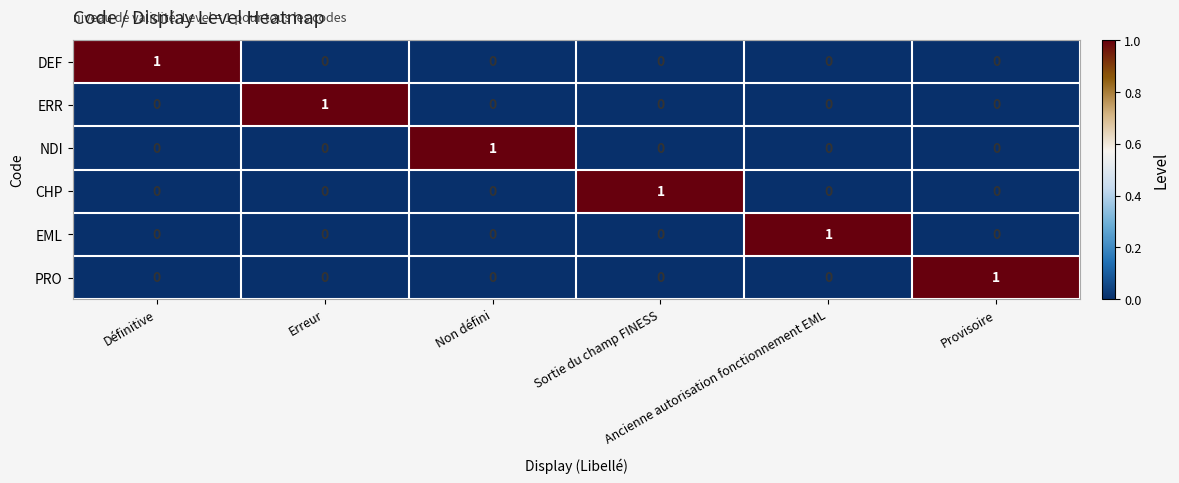

At how many categories does at least one series exceed 0?

6